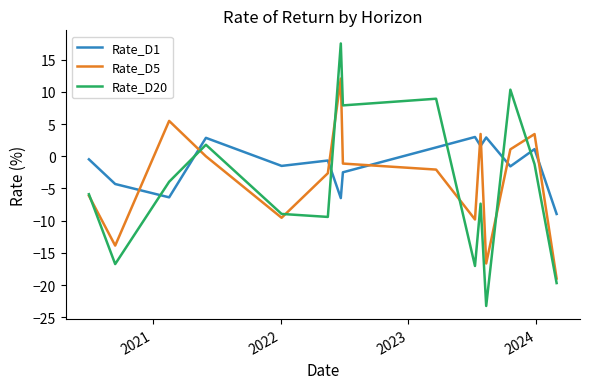

After their last crossing, which series has the higher values: Rate_D5 or Rate_D1?

Rate_D1